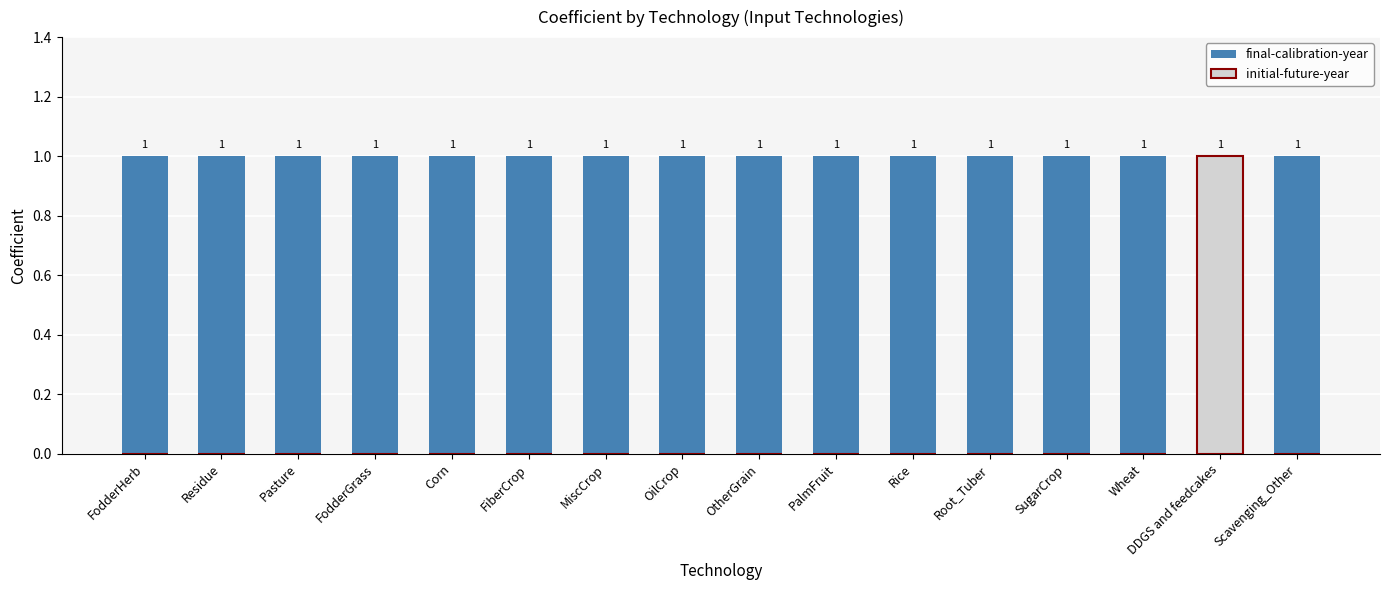

Rank the series at Pasture from highest to lowest value.

final-calibration-year, initial-future-year